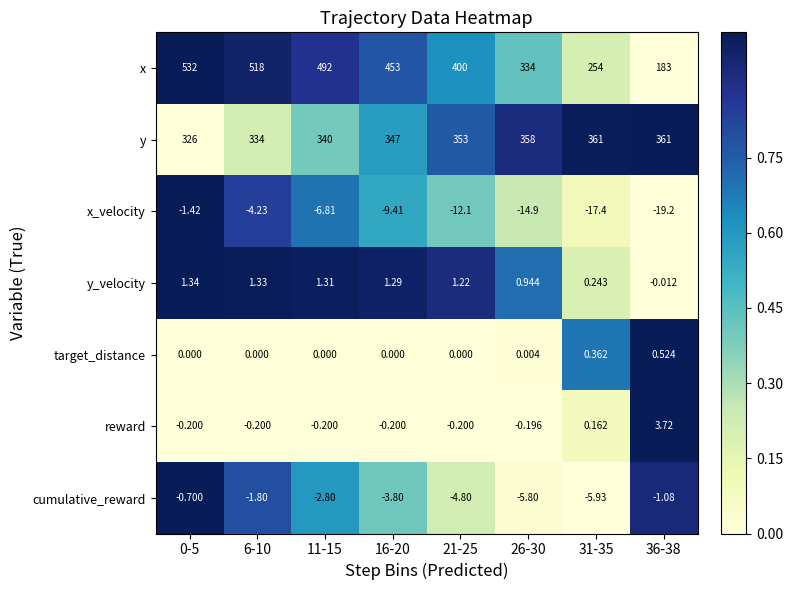

Which series changed the most between 26-30 and 36-38?

x